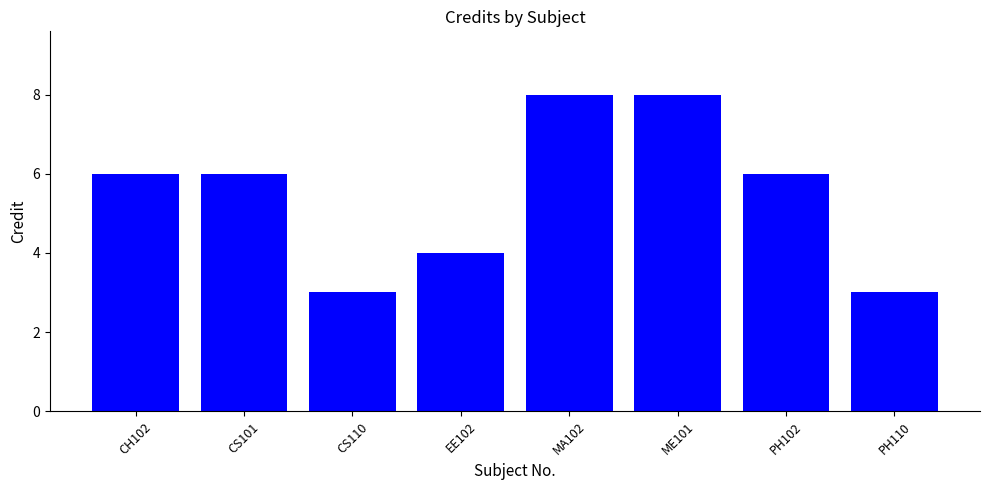

Is it true that the value at EE102 is 4?

True